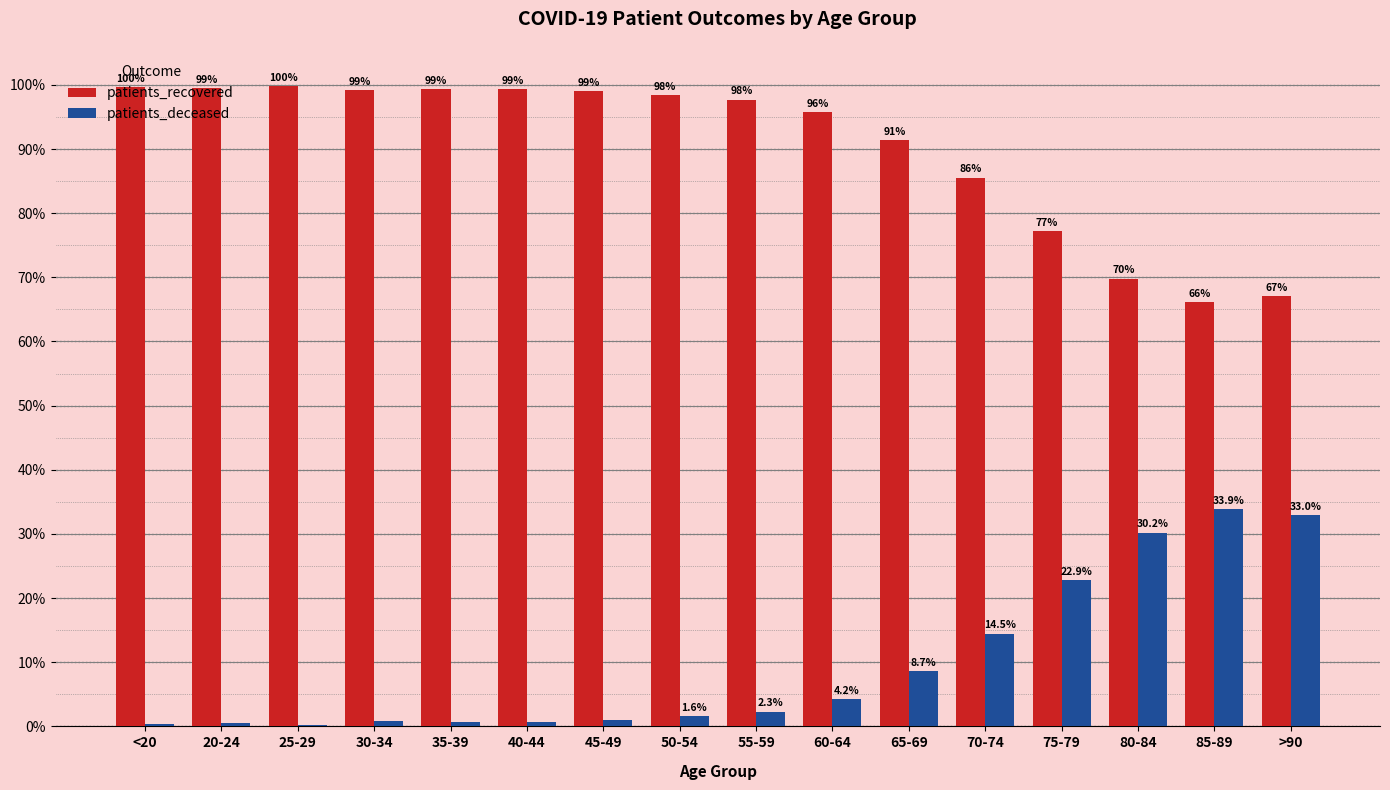

Is the value of patients_recovered at 75-79 greater than the value of patients_deceased at <20?

Yes